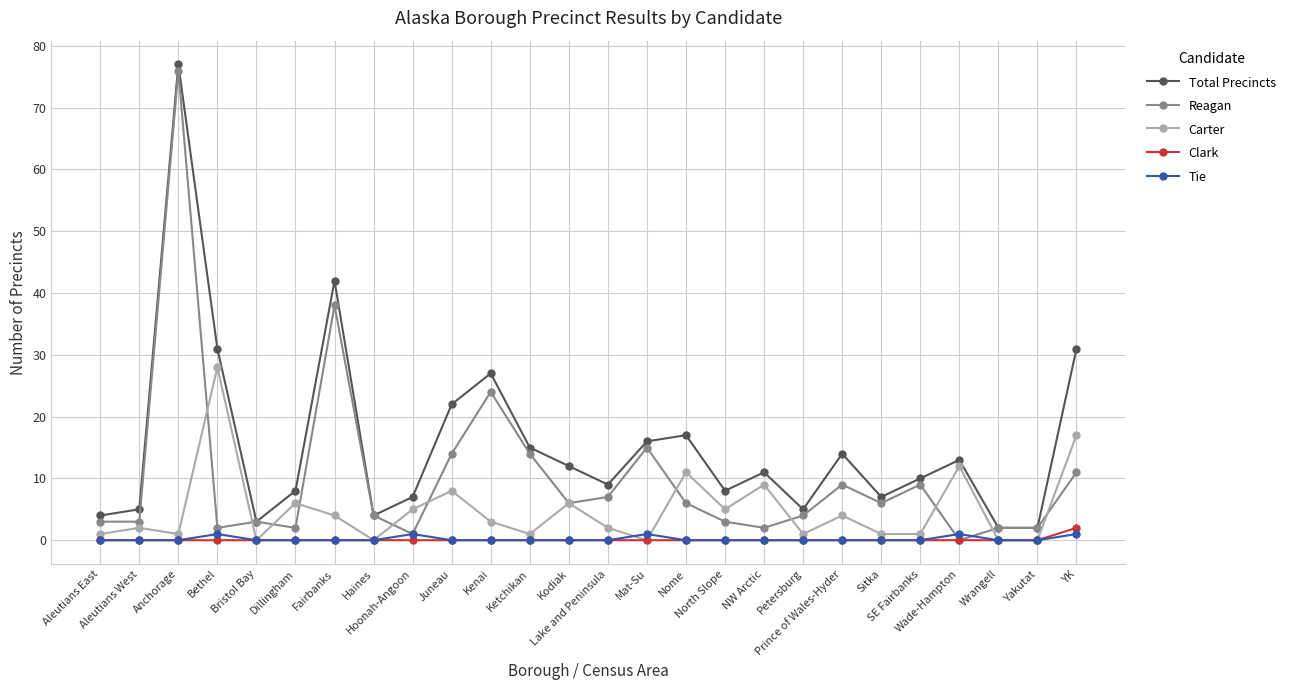

True or false: Tie and Total Precincts cross at least once.

False